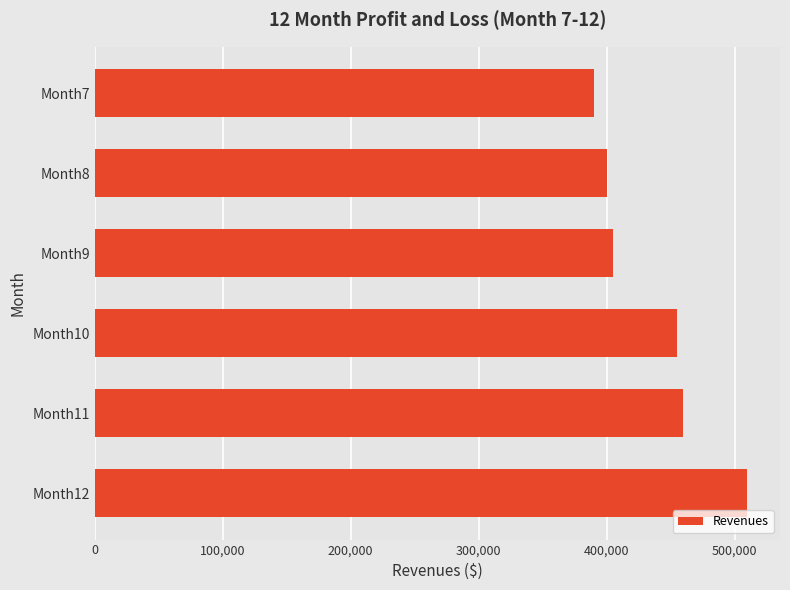

What is the sum of the values at Month9 and Month7?

795000